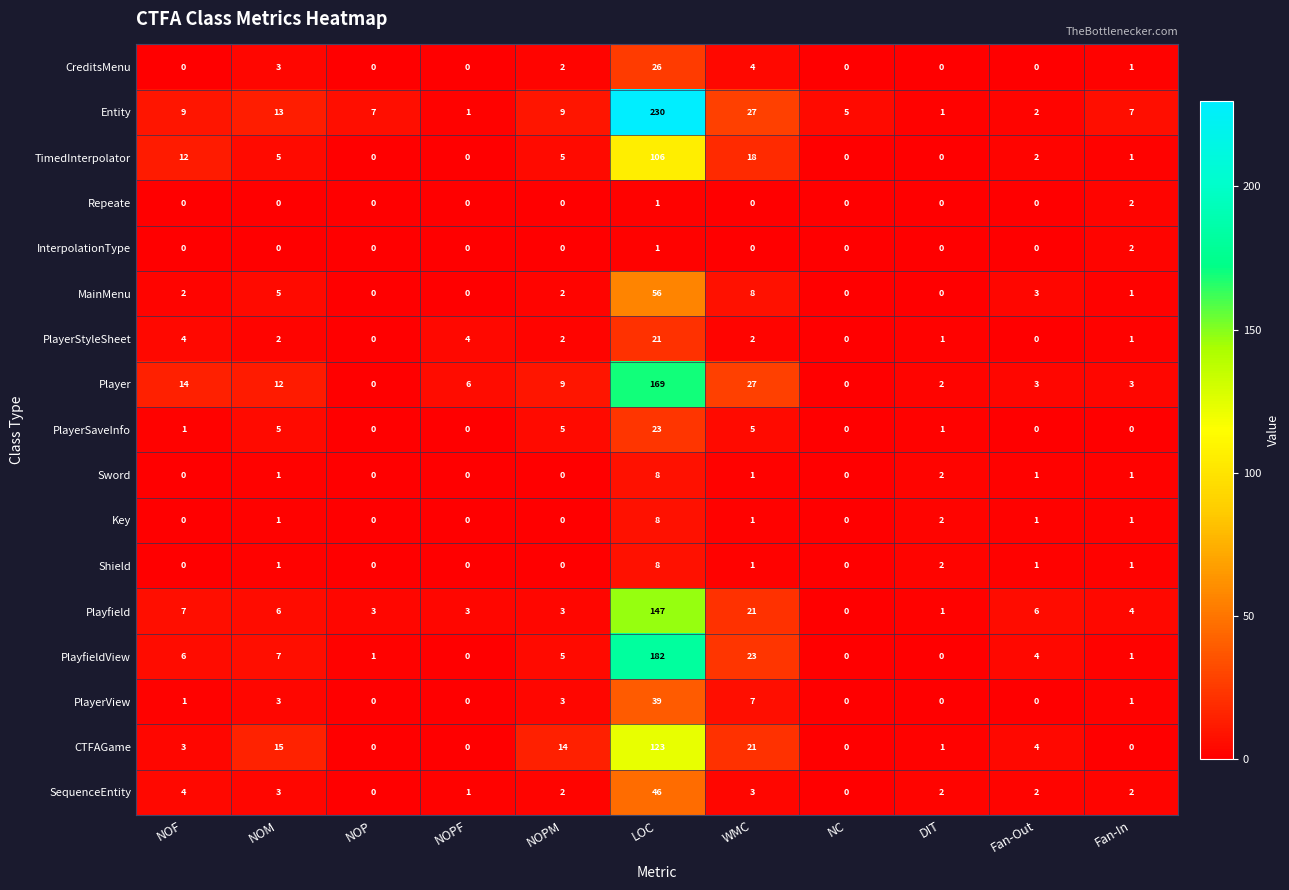

How many values in the Key series are below 1?

5